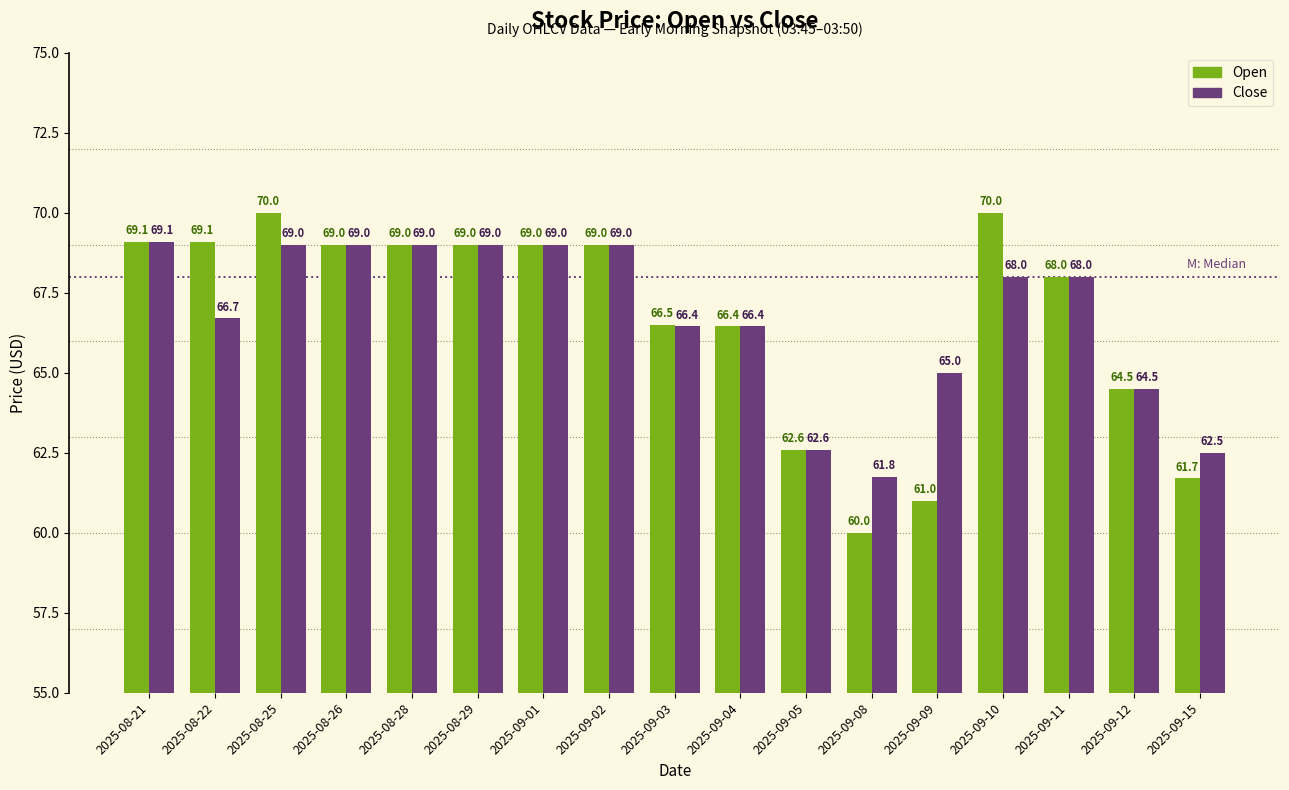

At which category is the sum across all series the highest?

2025-08-25